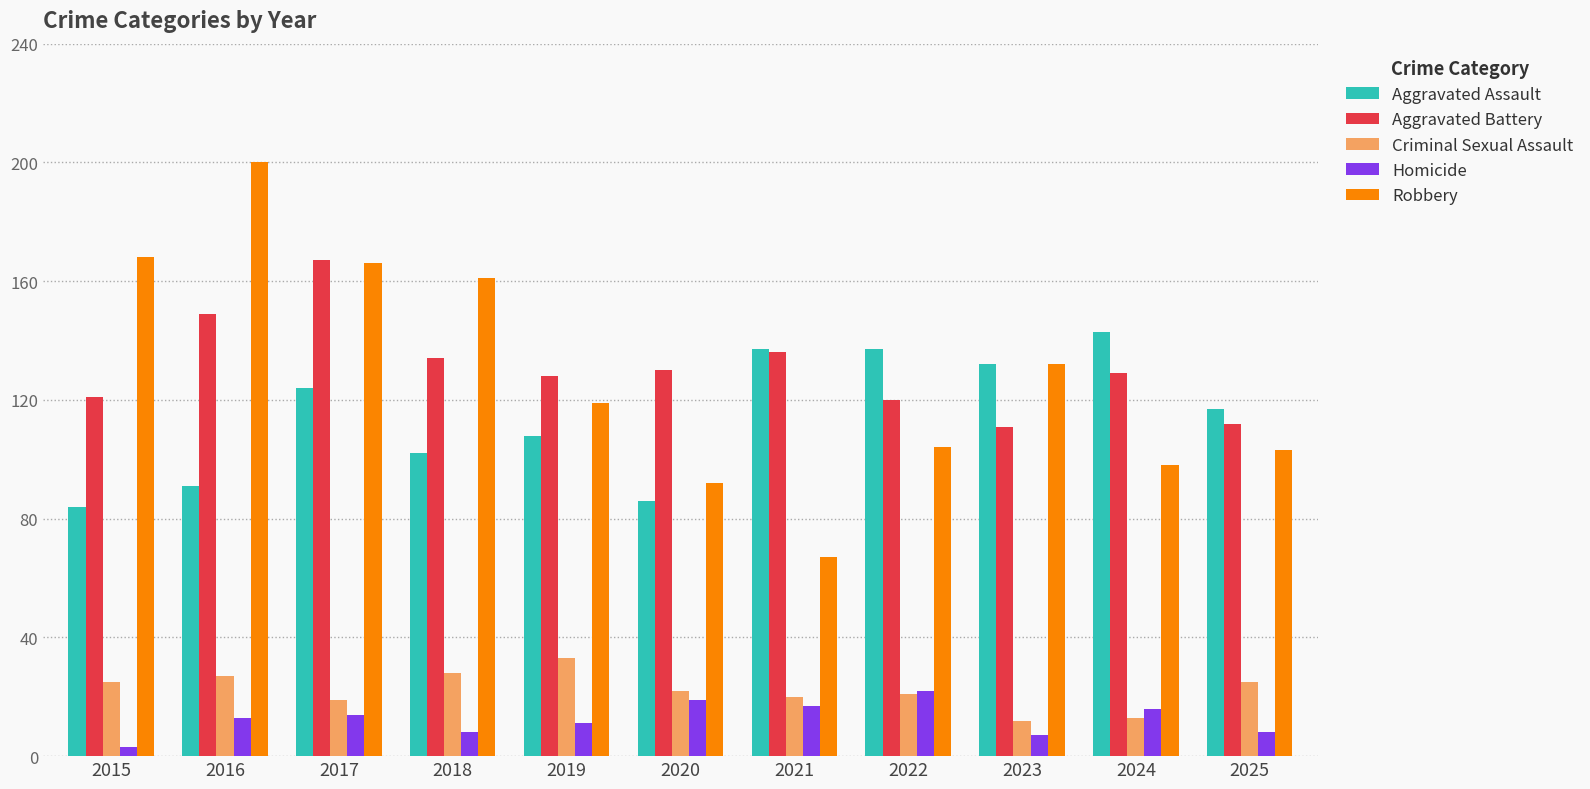

How many groups of bars are there?

11